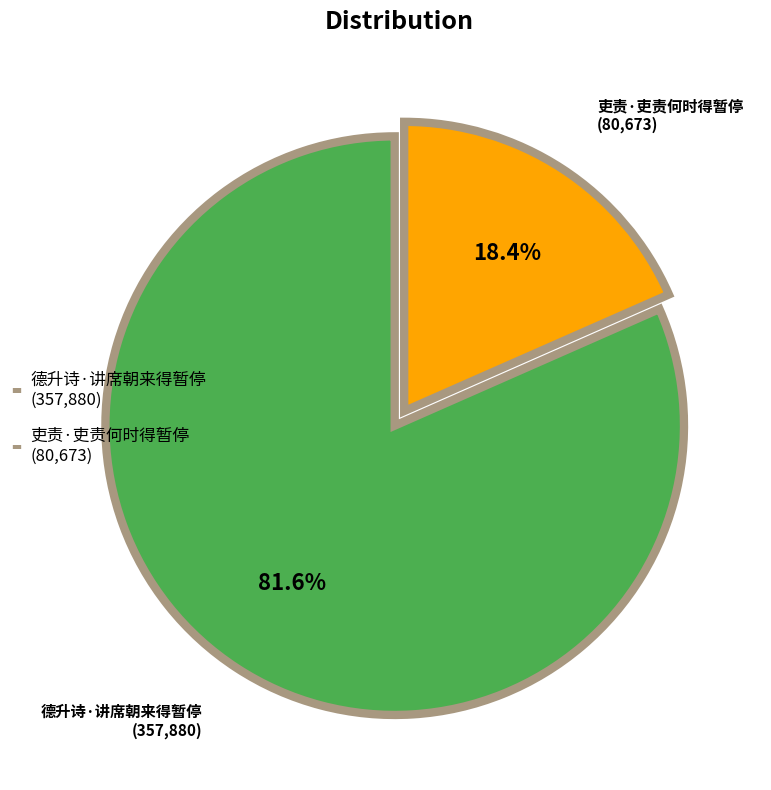

How much of the chart is everything except 吏责·吏责何时得暂停?

81.6%